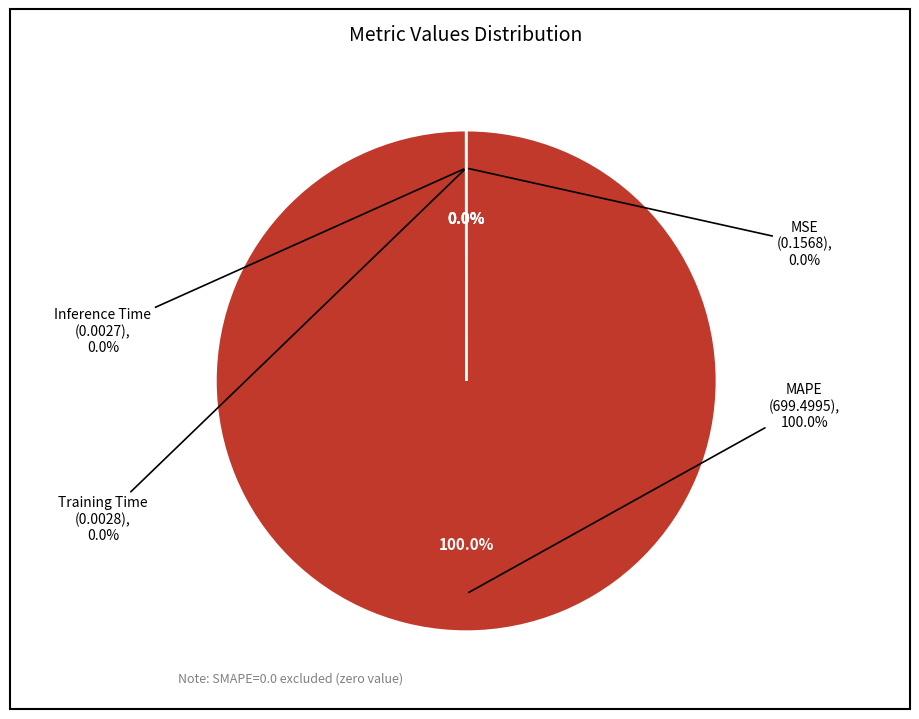

Which slice is the largest?

MAPE